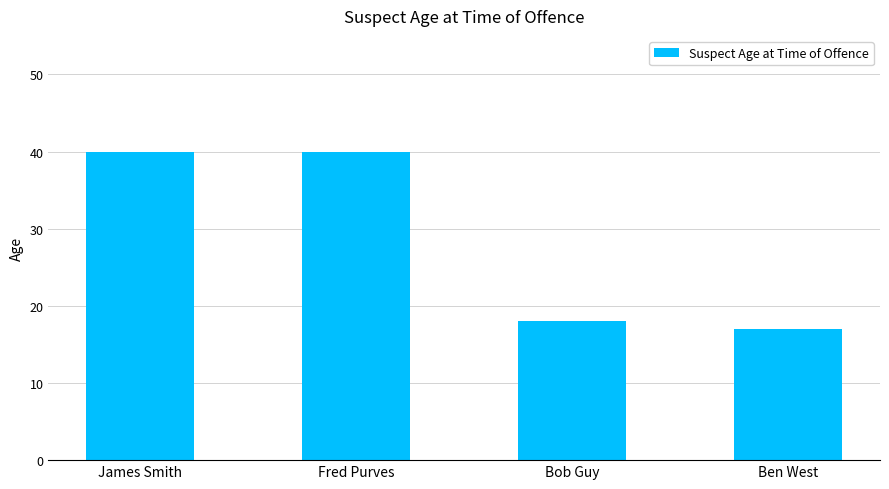

Read the value at Fred Purves, to the nearest 5.

40